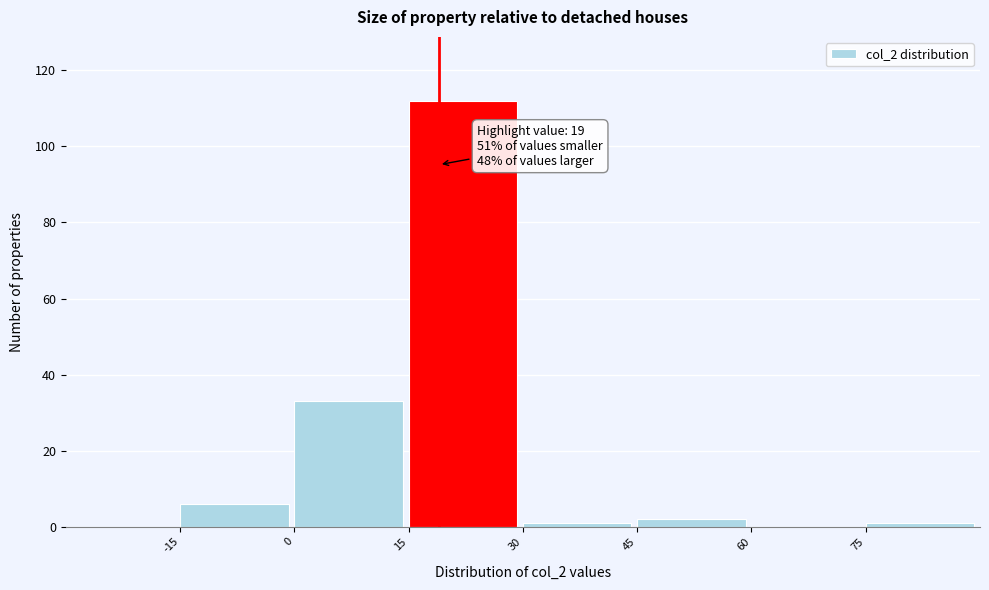

Which range on the x-axis has the tallest bar?

15 to 30